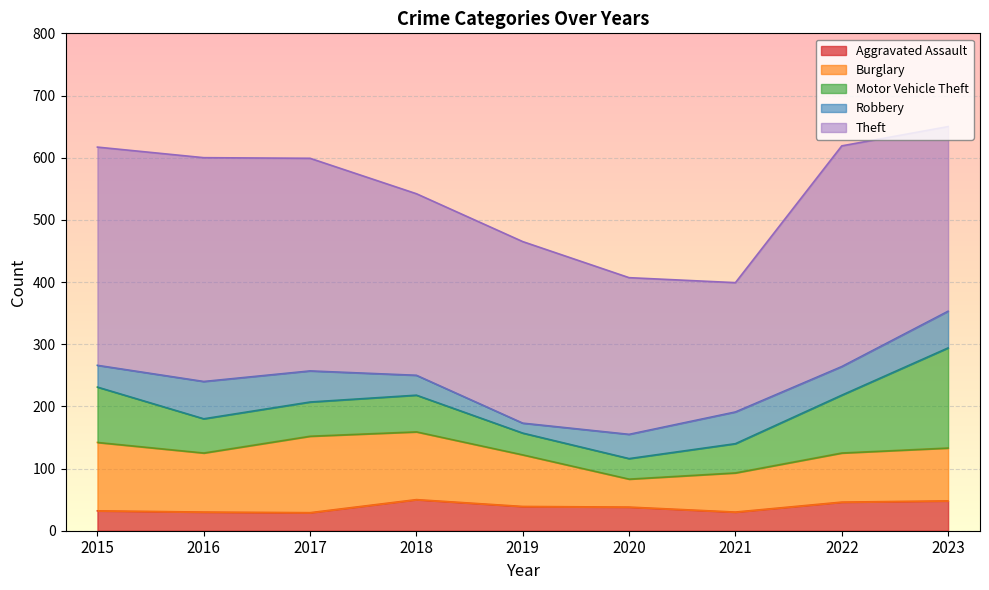

True or false: Burglary has more than 1 interior local peaks.

False